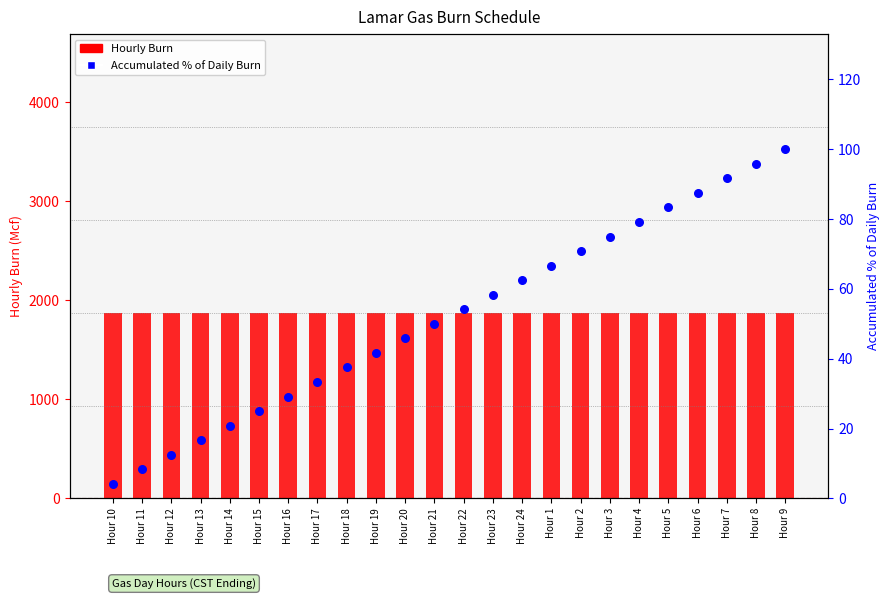

Which series reaches the minimum Y coordinate?

Accumulated % of Daily Burn